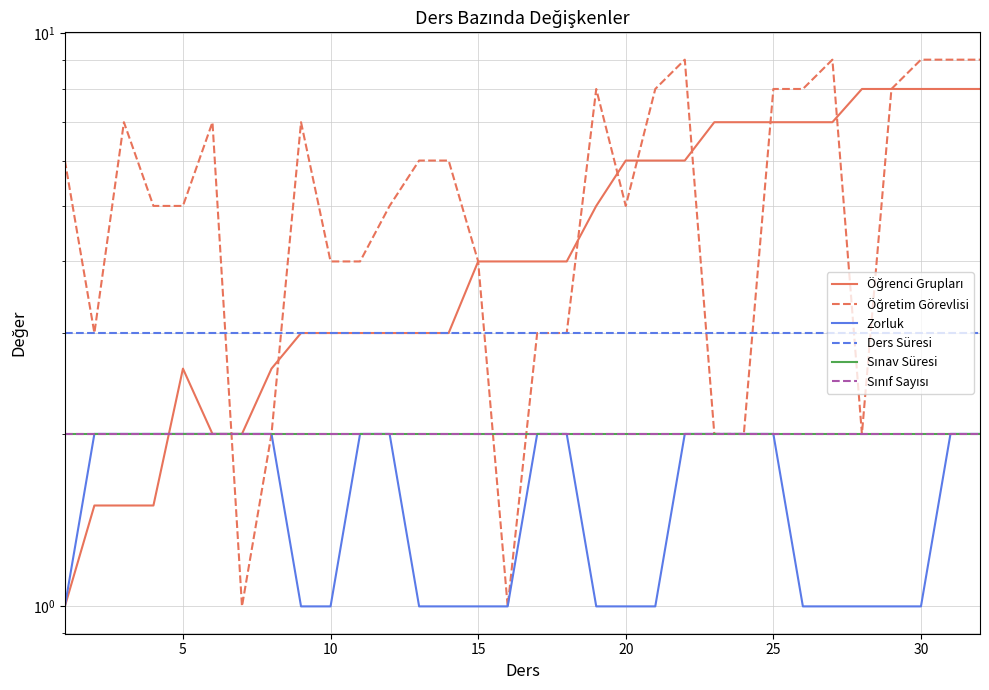

Which series has the widest spread of values?

Öğretim Görevlisi